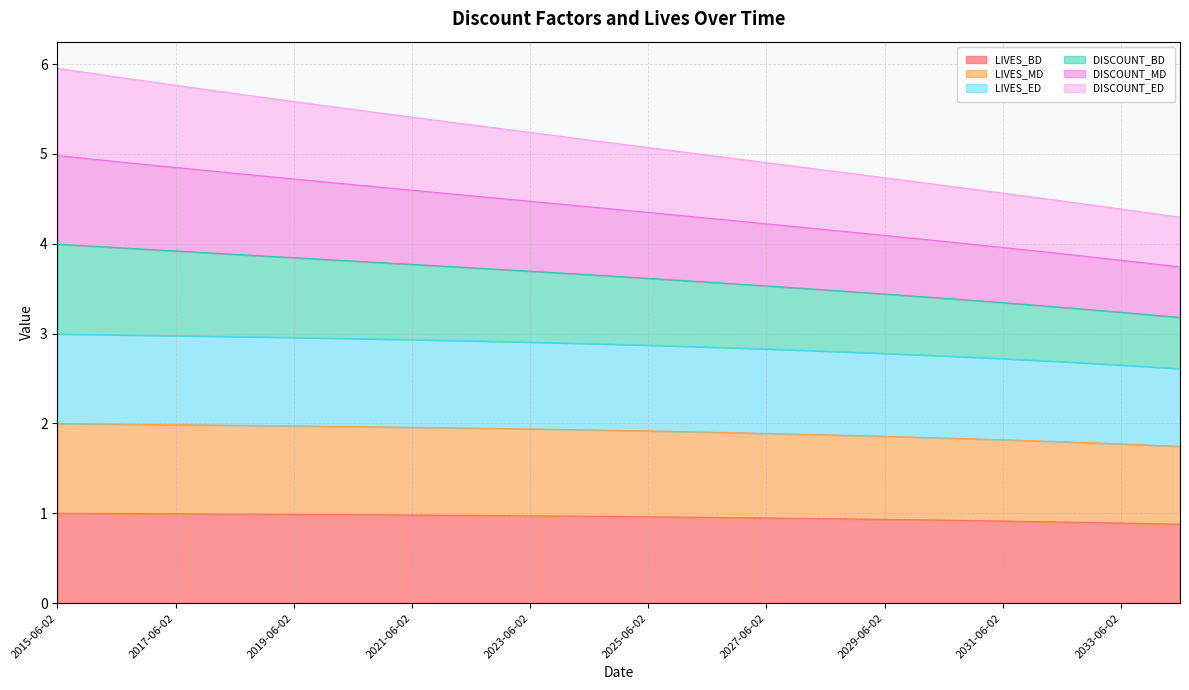

Which series has the widest spread of values?

DISCOUNT_BD